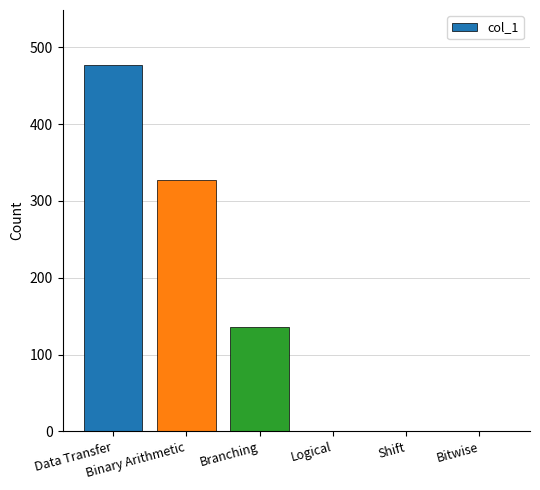

What is the sum of all values?

940